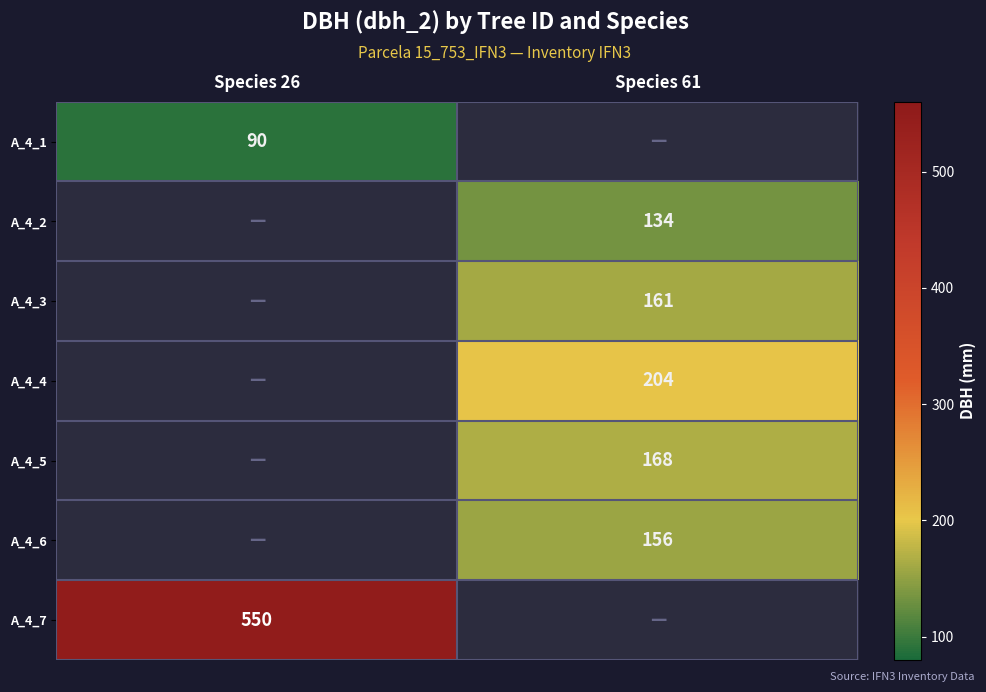

True or false: A_4_7 has a value of 857 at Species 26.

False